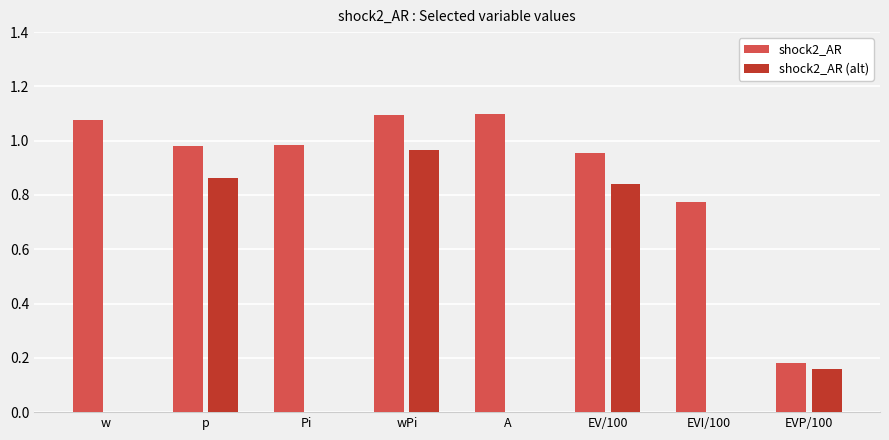

What is the sum of the shock2_AR values at wPi and A?

2.2